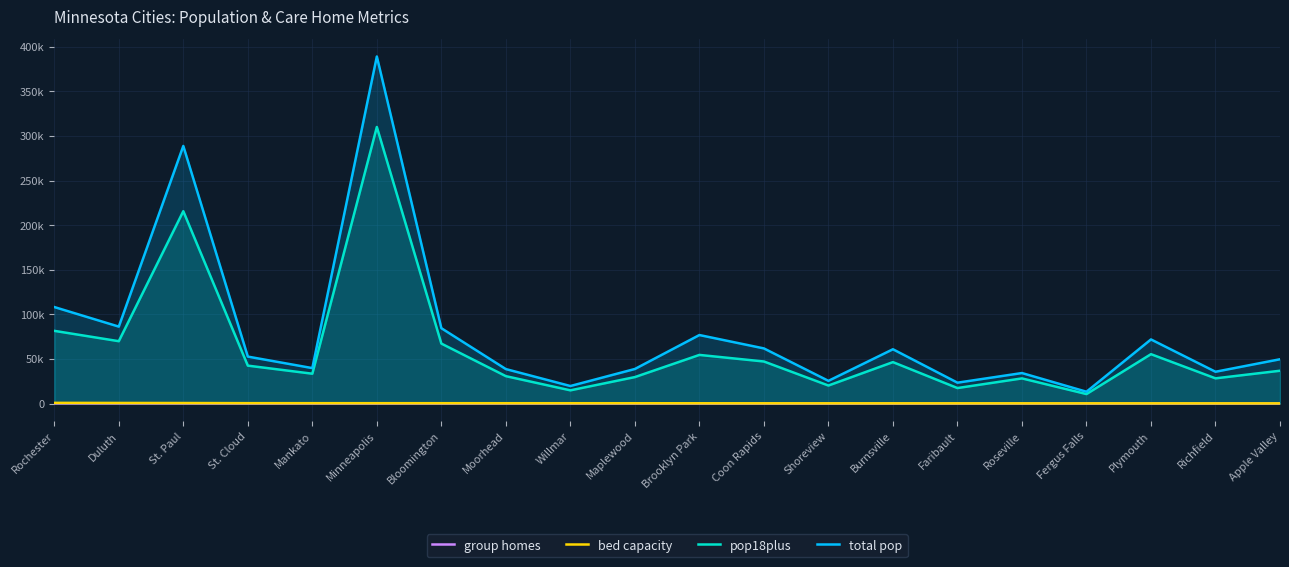

What is the label of the 17th point from the left?

Fergus Falls